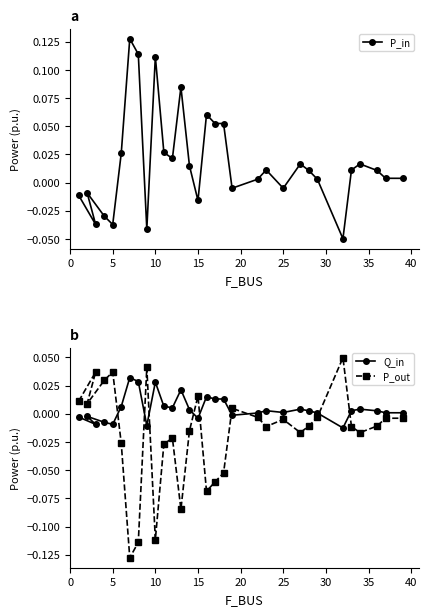

How many negative values does the P_in series have?

10